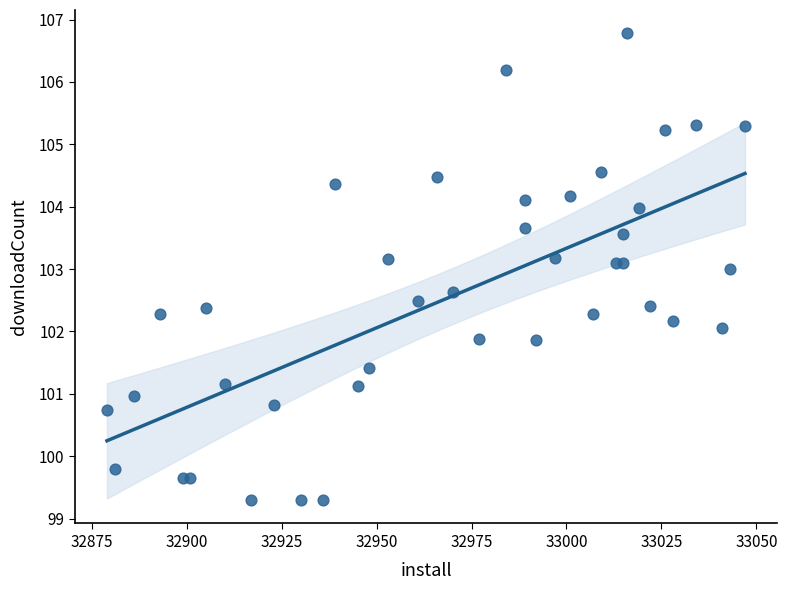

What is the range of Y values (max minus min)?

7.5